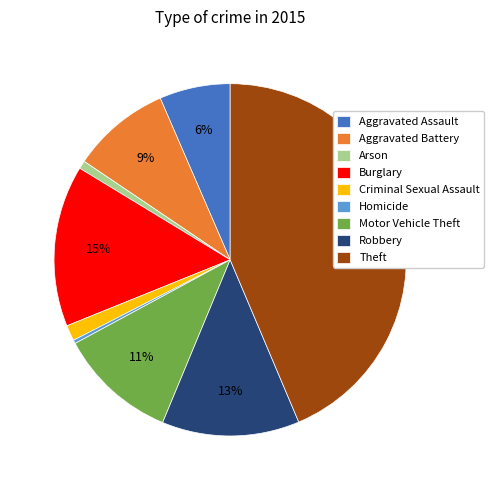

Which has a higher value, Theft or Criminal Sexual Assault?

Theft